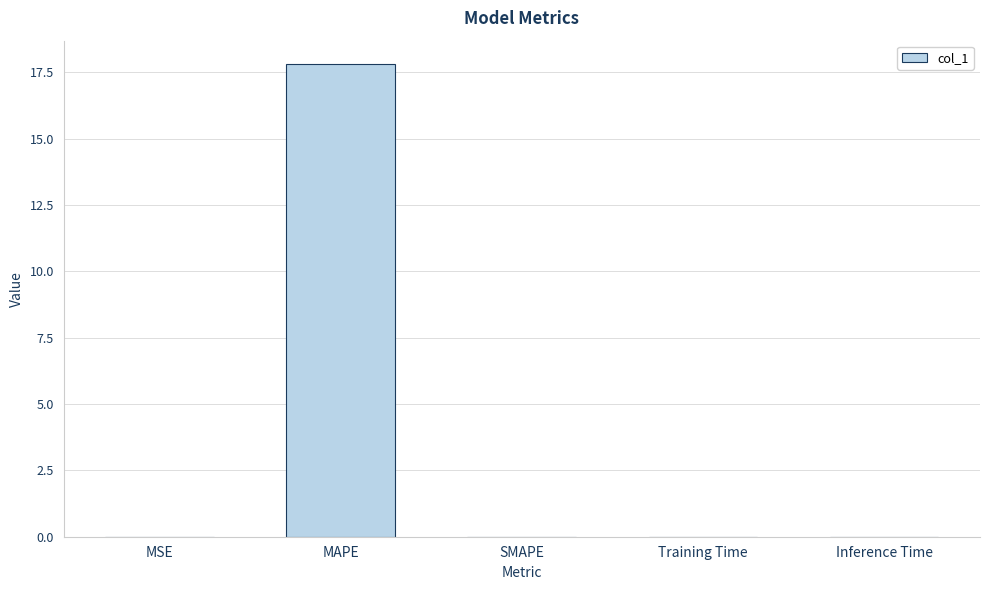

Count the number of categories in the chart.

5